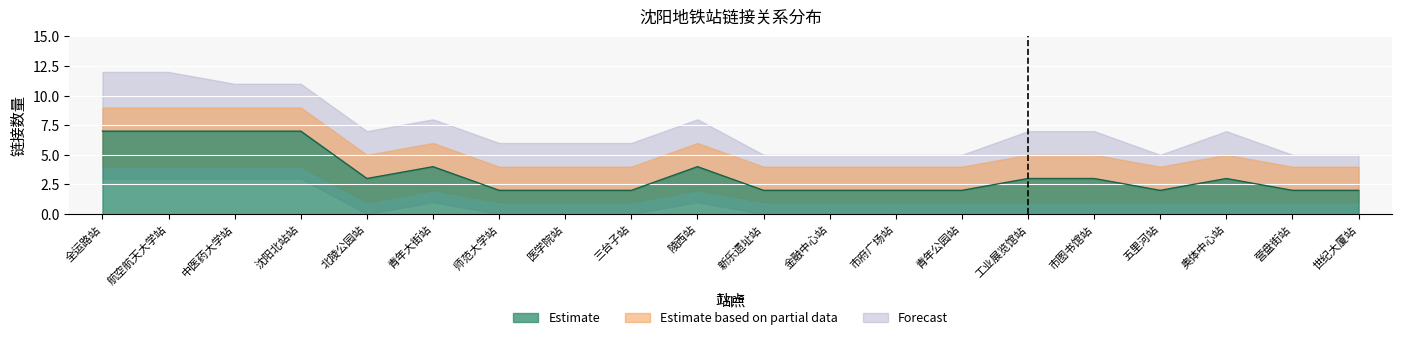

What position from the left is 金融中心站?

12